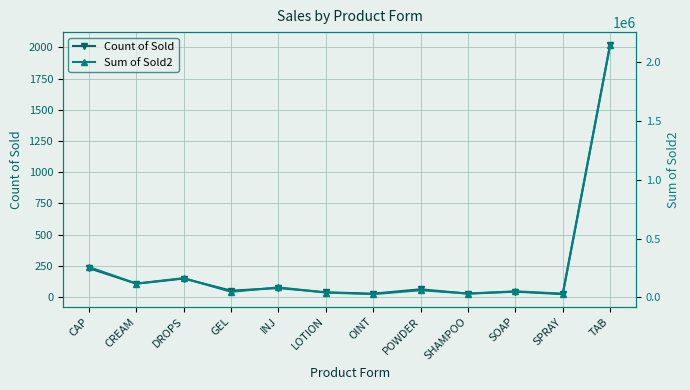

True or false: Count of Sold has a value of 12 at OINT.

False